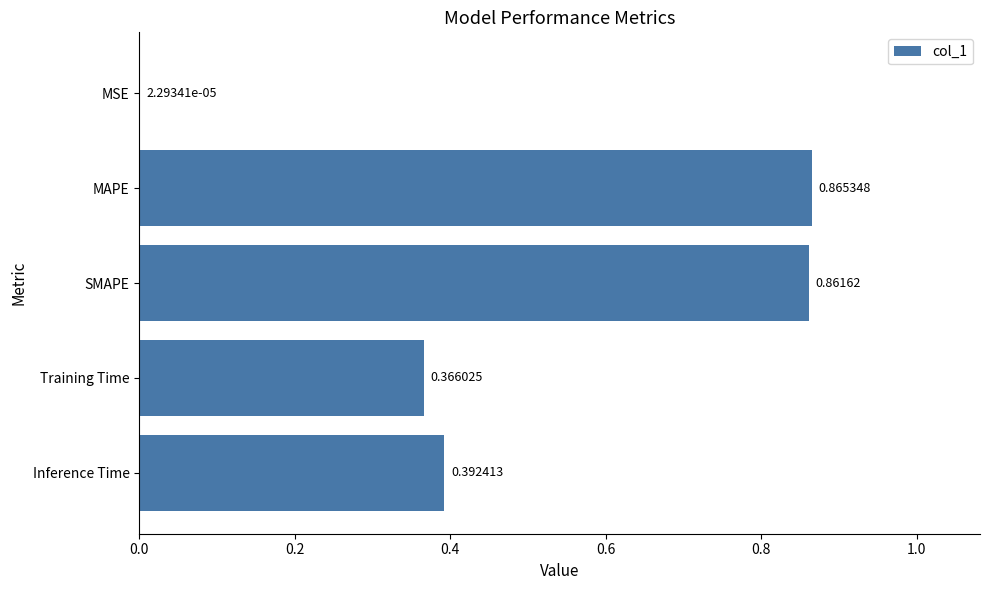

Between MSE and Inference Time, which is larger?

Inference Time